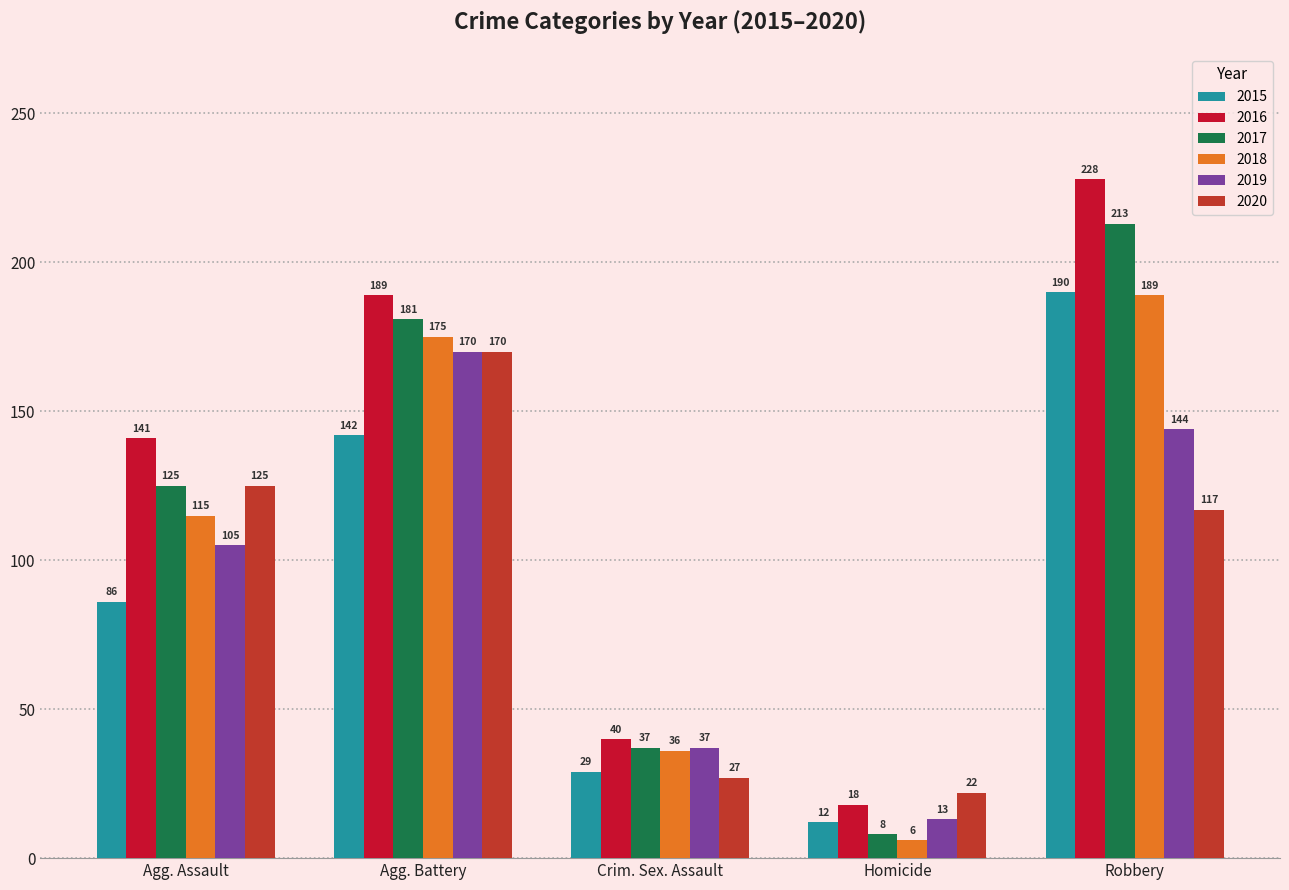

What is the average value of the 2019 series?

94